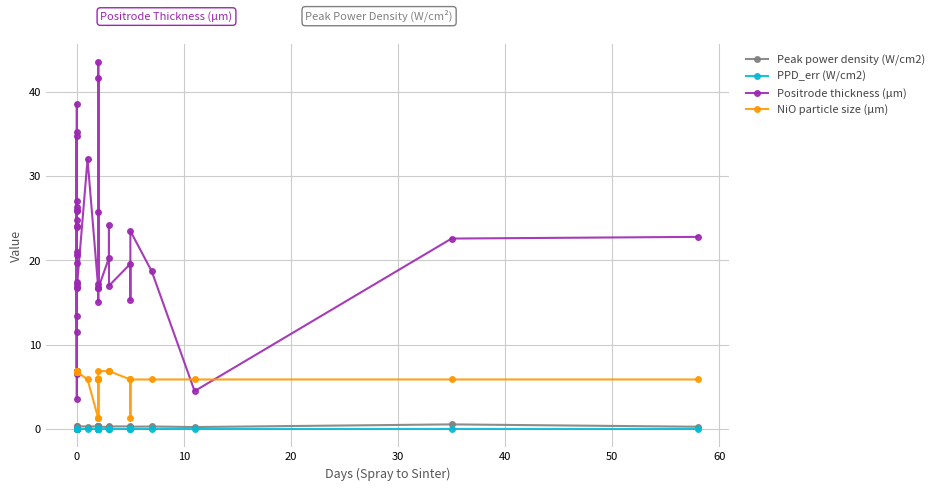

What is the highest value of the Peak power density (W/cm2) series?

0.6